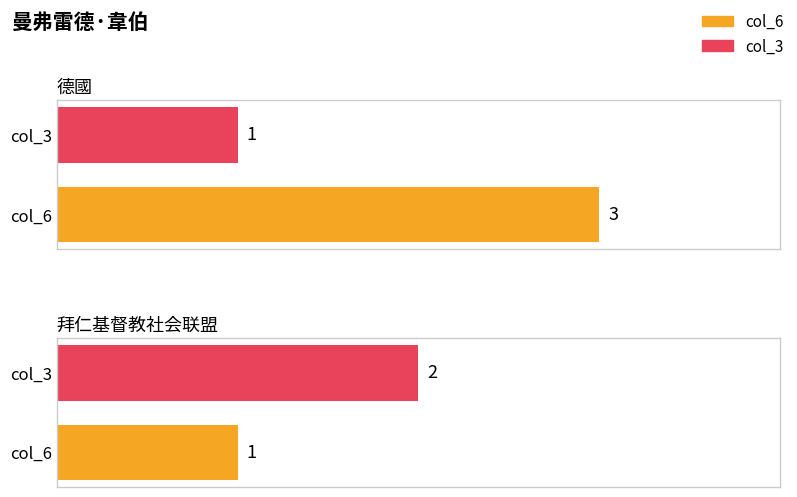

What is the average value of the col_6 series?

2